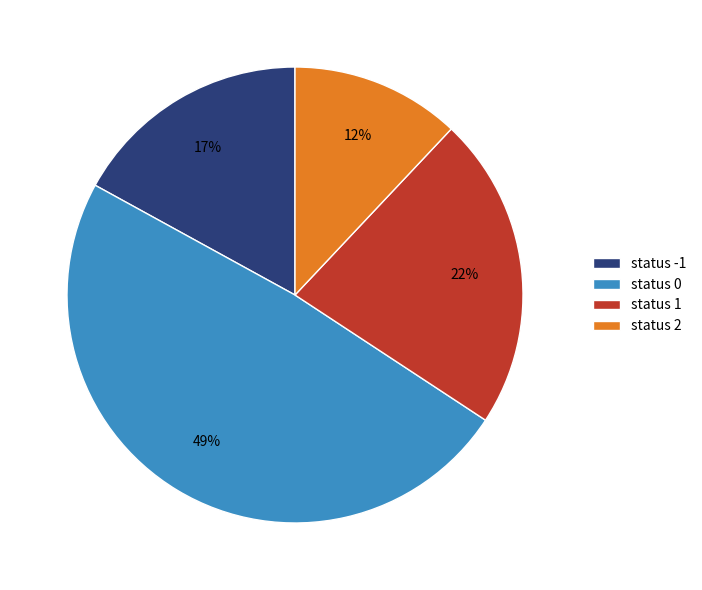

Do status 1 and status 0 together represent more than half of the pie?

Yes